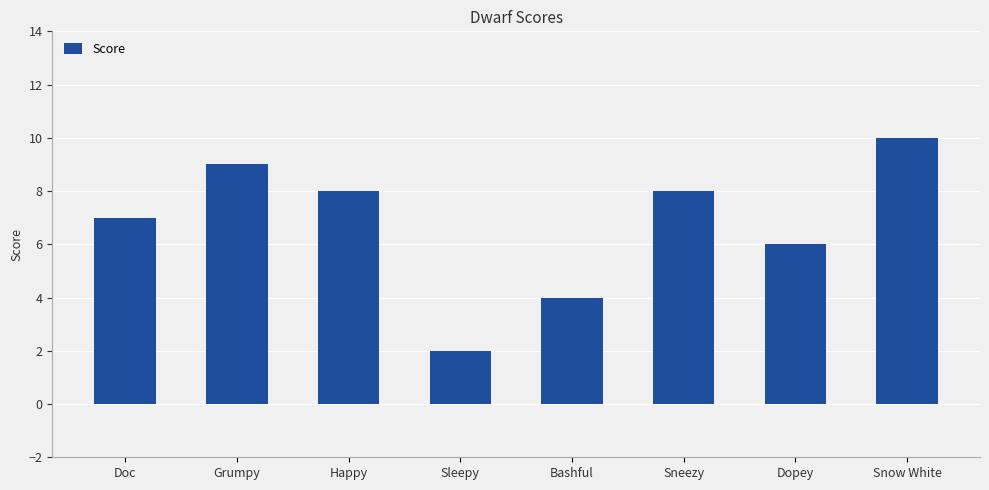

How many values are between 6 and 9?

5